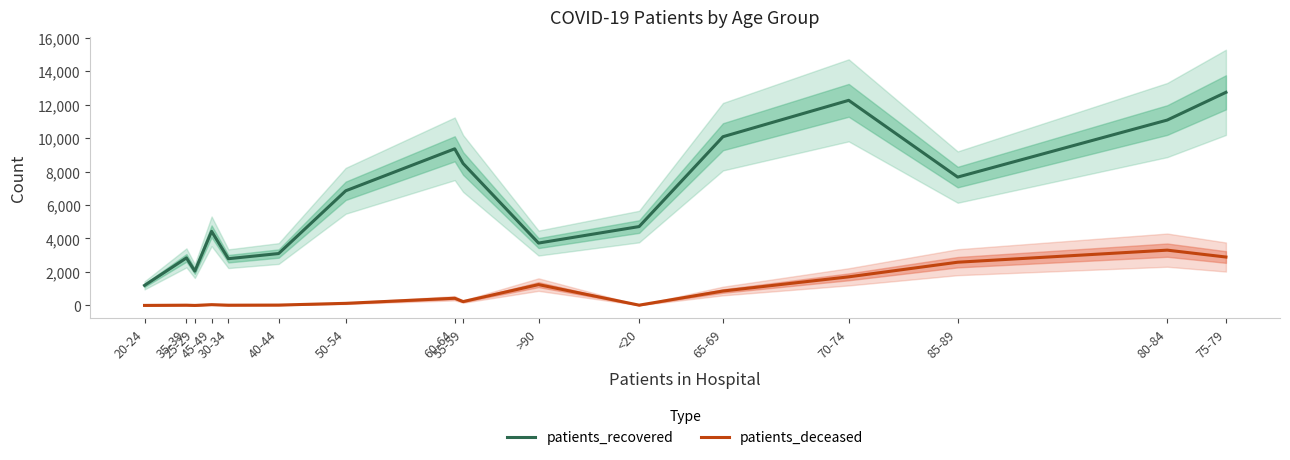

Which series has the largest range (max minus min)?

patients_recovered